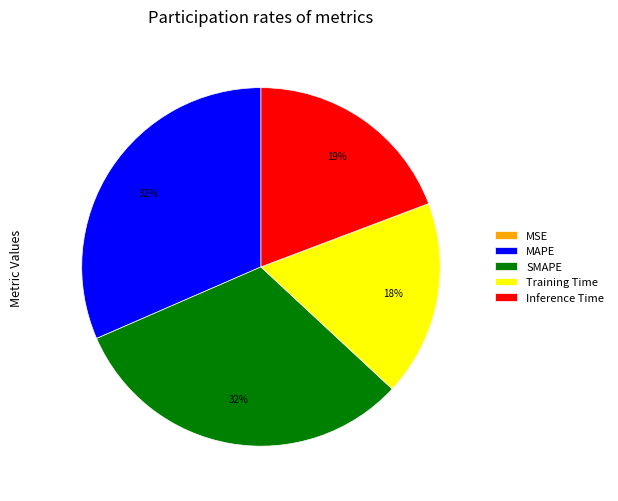

To the nearest percent, what is the difference between the largest and smallest slice percentages?

32%